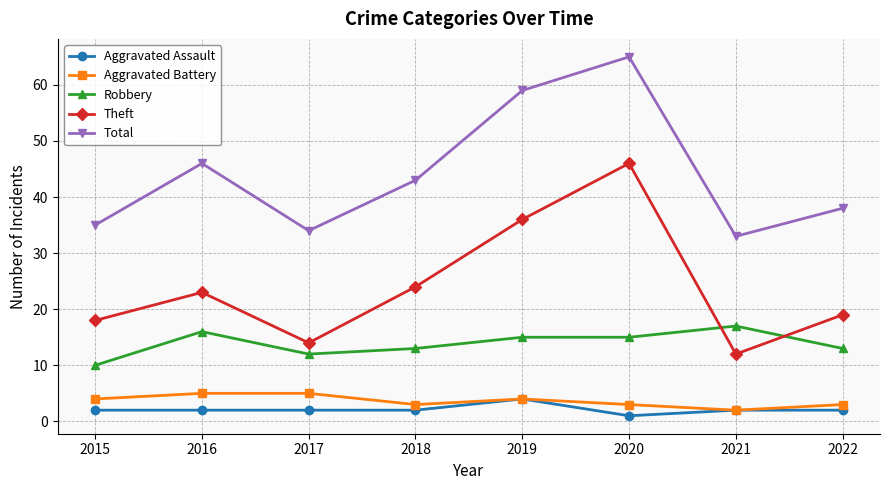

What are all the series names shown in the legend?

Aggravated Assault, Aggravated Battery, Robbery, Theft, Total